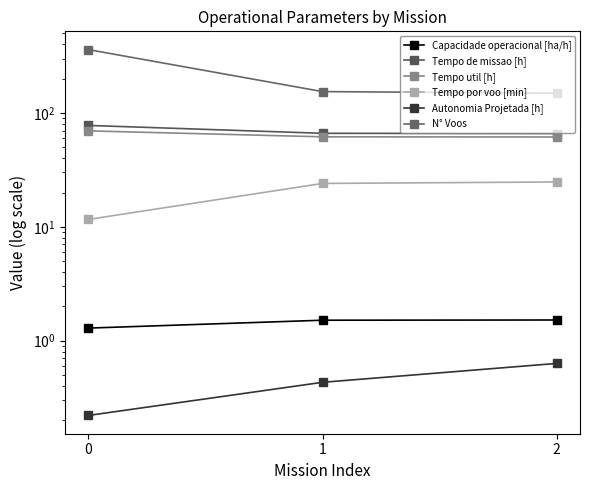

Is it true that Tempo de missao [h] equals 65.9 at 2?

True